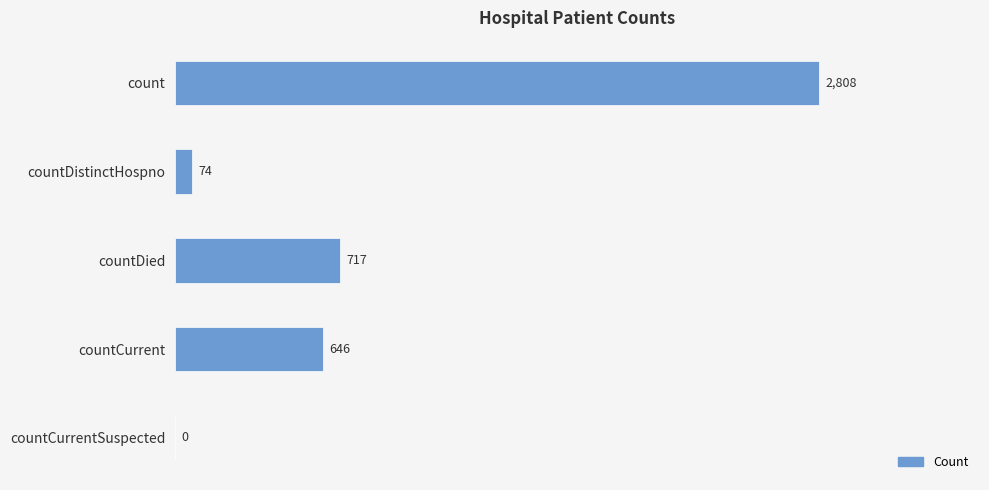

Is it true that the value at countDied is 717?

True